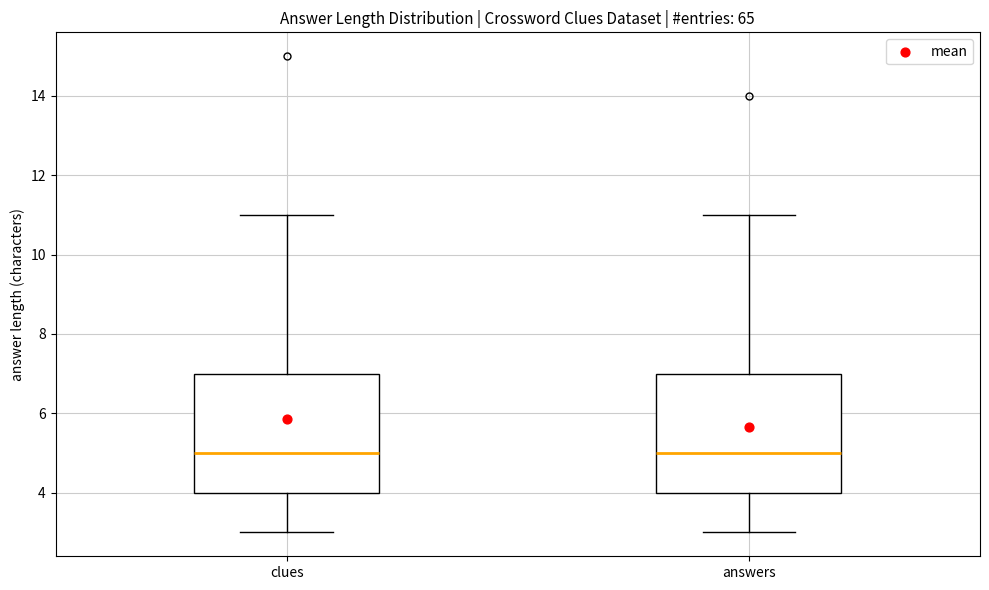

Where does the upper whisker of the box for answers end on the y-axis? The values are not printed on the chart, so give them approximately, as read against the axis.

11